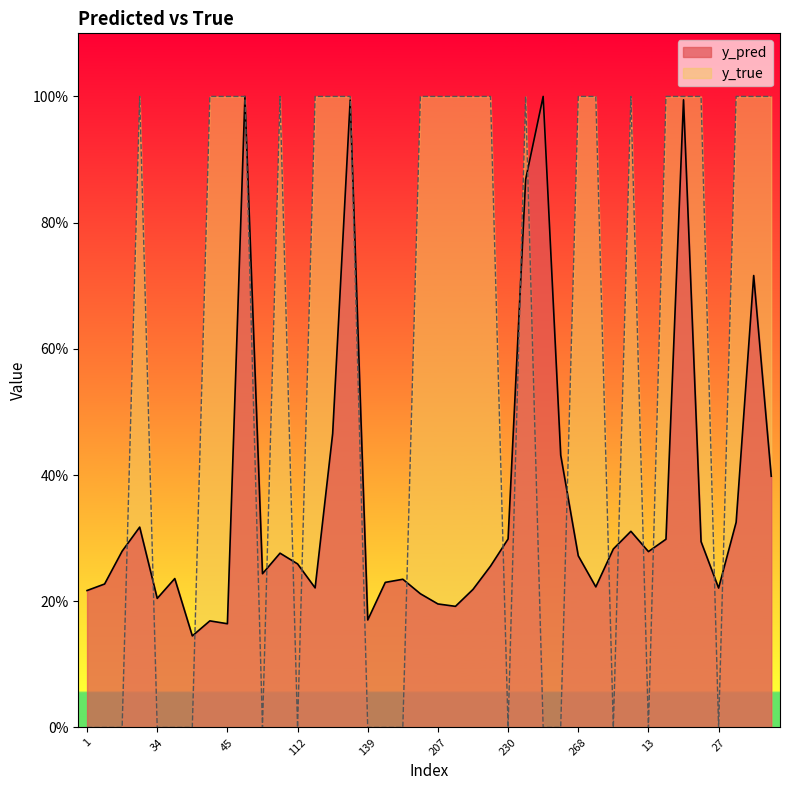

Reading right to left, extract all data points from this chart.

y_pred: 46=0.4	41=0.7	33=0.3	27=0.2	26=0.3	25=1.0	17=0.3	13=0.3	8=0.3	5=0.3	290=0.2	268=0.3	253=0.4	243=1.0	239=0.9	230=0.3	228=0.3	224=0.2	222=0.2	207=0.2	191=0.2	188=0.2	184=0.2	139=0.2	130=1.0	127=0.5	113=0.2	112=0.3	96=0.3	69=0.2	65=1.0	45=0.2	42=0.2	36=0.1	35=0.2	34=0.2	23=0.3	10=0.3	7=0.2	1=0.2
y_true: 46=1.0	41=1.0	33=1.0	27=0.0	26=1.0	25=1.0	17=1.0	13=0.0	8=1.0	5=0.0	290=1.0	268=1.0	253=0.0	243=0.0	239=1.0	230=0.0	228=1.0	224=1.0	222=1.0	207=1.0	191=1.0	188=0.0	184=0.0	139=0.0	130=1.0	127=1.0	113=1.0	112=0.0	96=1.0	69=0.0	65=1.0	45=1.0	42=1.0	36=0.0	35=0.0	34=0.0	23=1.0	10=0.0	7=0.0	1=0.0